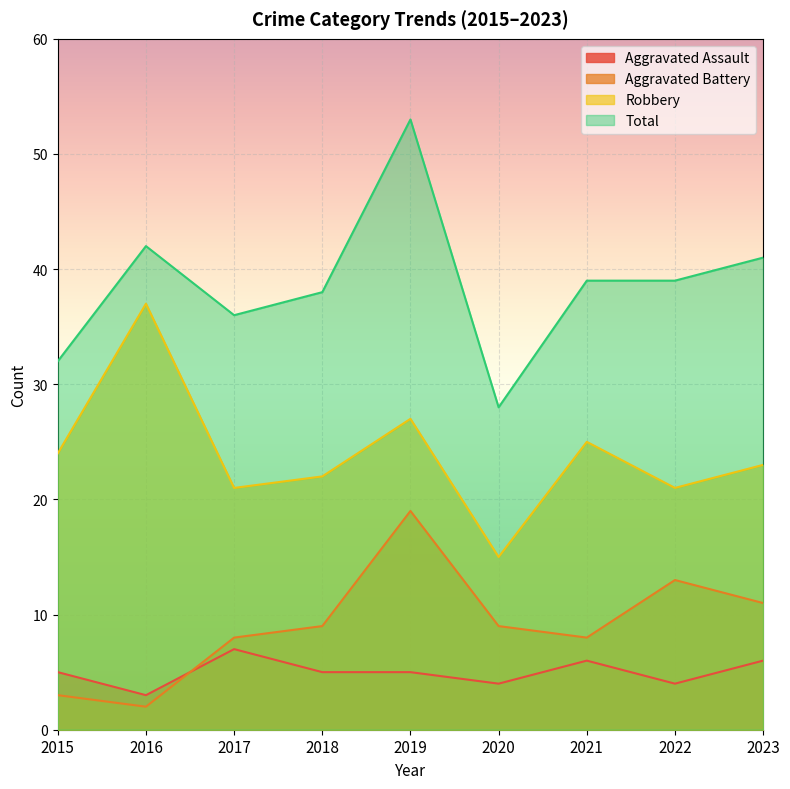

What is the difference between the maximum and minimum values in the Robbery series?

22